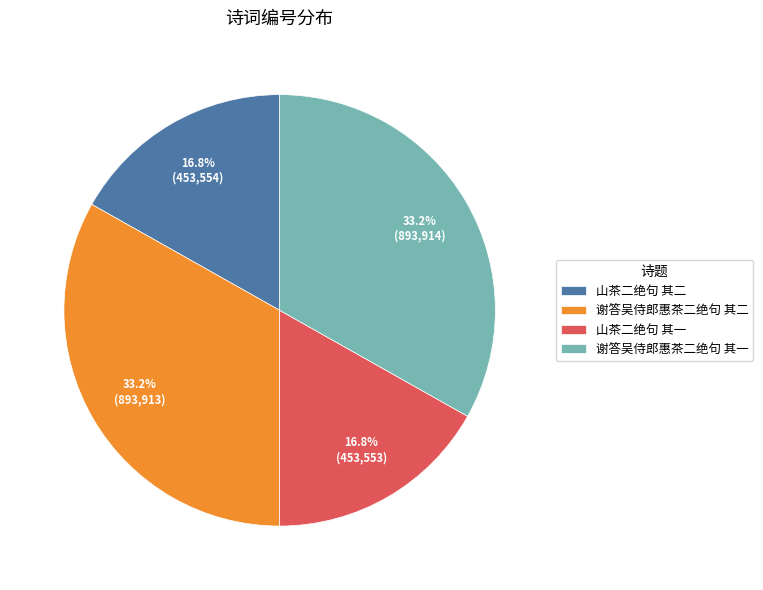

Count the number of slices in the pie.

4